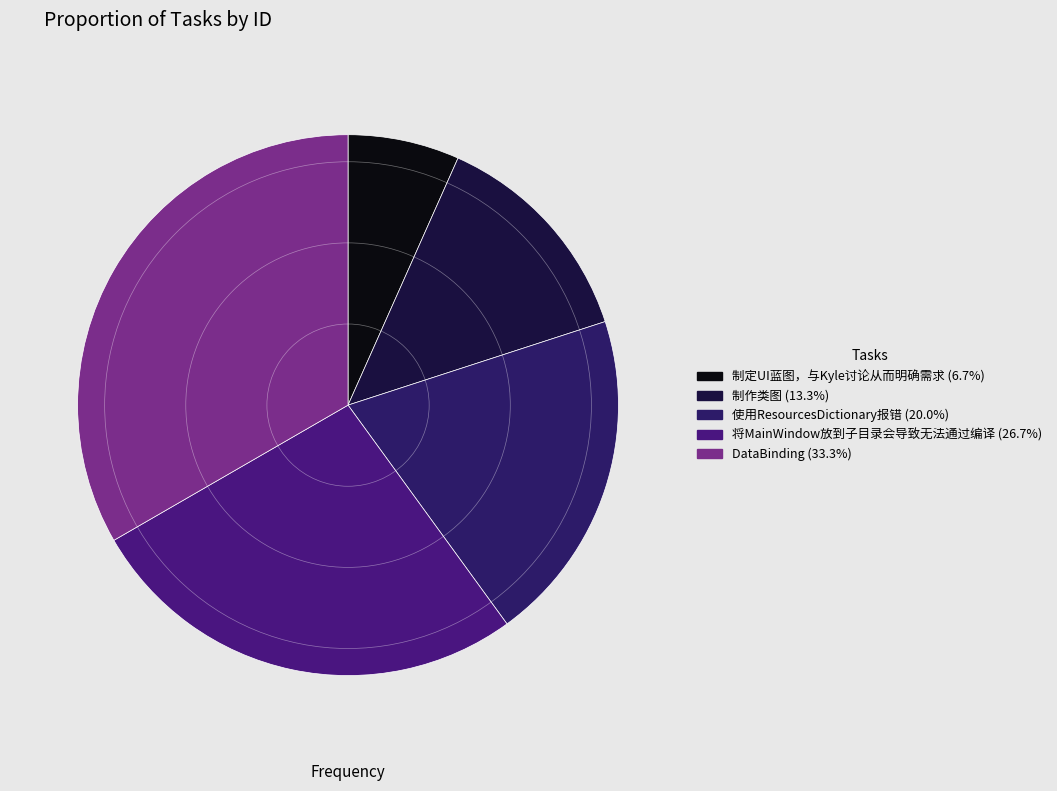

The 制作类图 slice represents 4% of the pie. True or false?

False